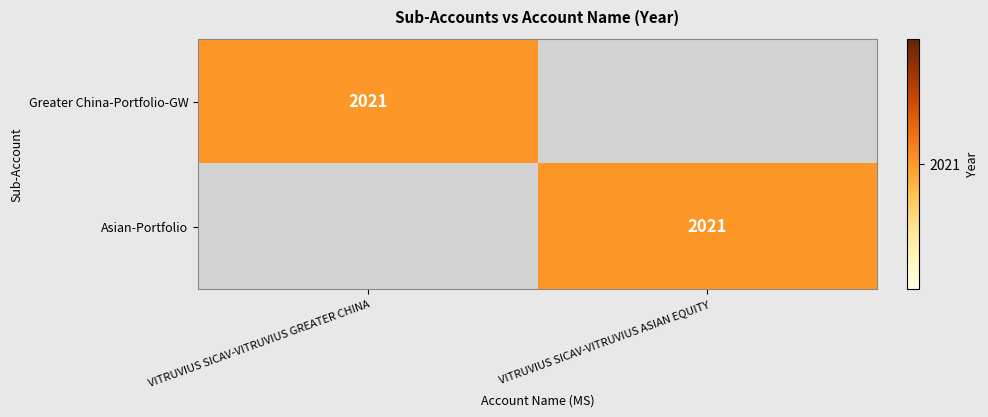

What is the difference between the highest and lowest values at VITRUVIUS SICAV-VITRUVIUS GREATER CHINA?

2021